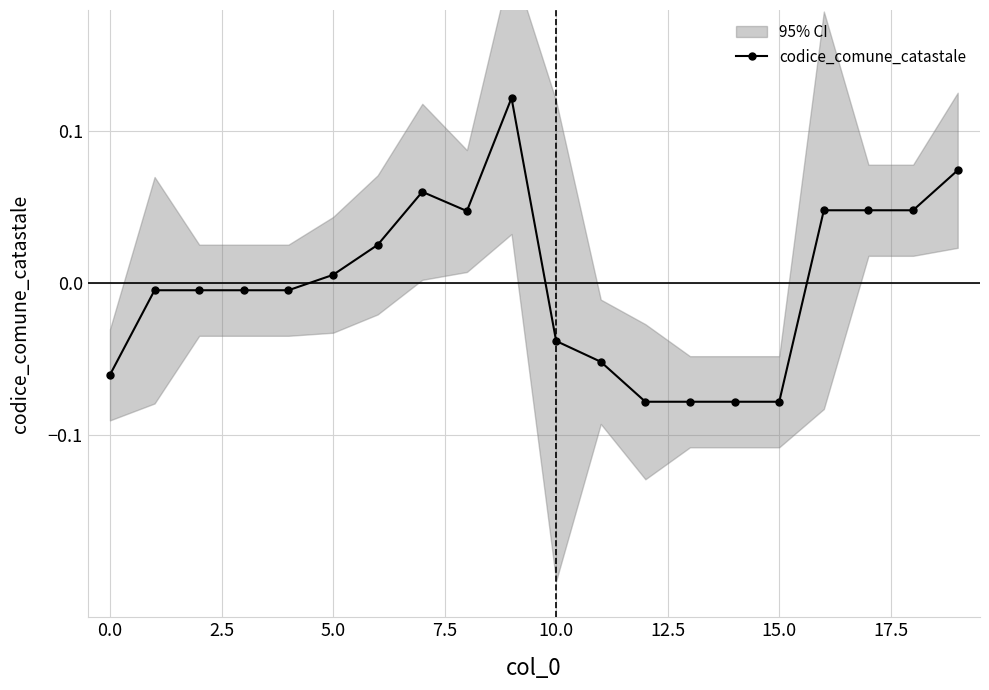

What position from the right is 18?

2